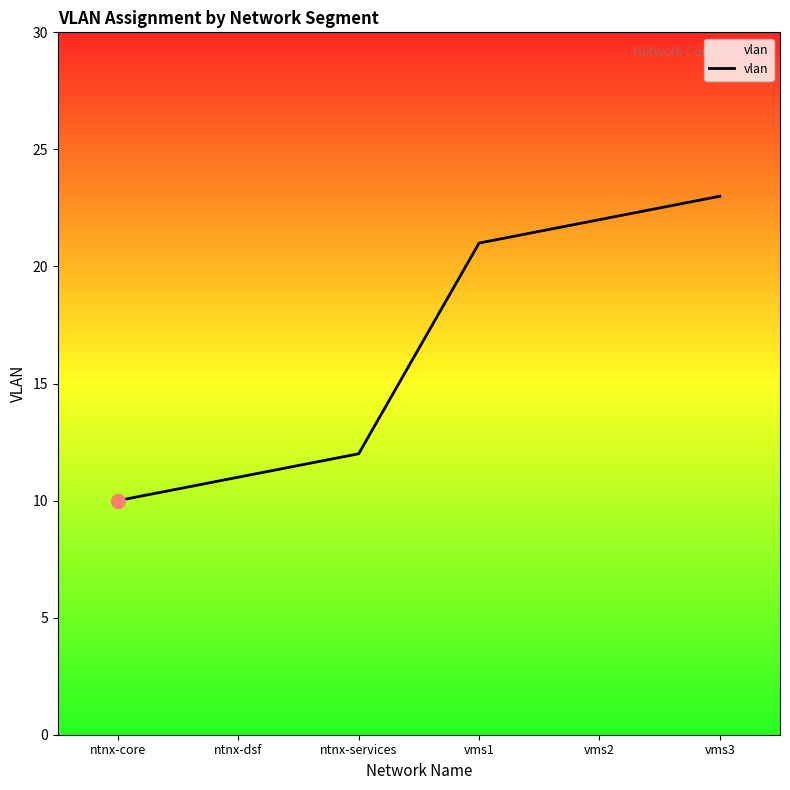

How many lines are shown in the chart?

1